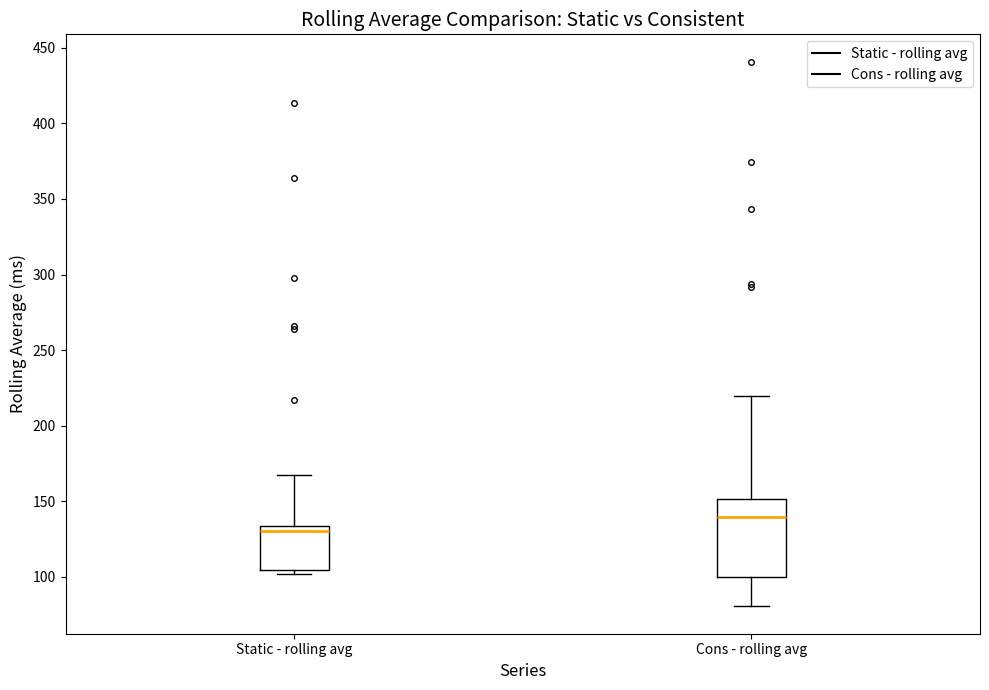

Where does the median line of the box for Cons - rolling avg sit on the y-axis? The values are not printed on the chart, so give them approximately, as read against the axis.

140